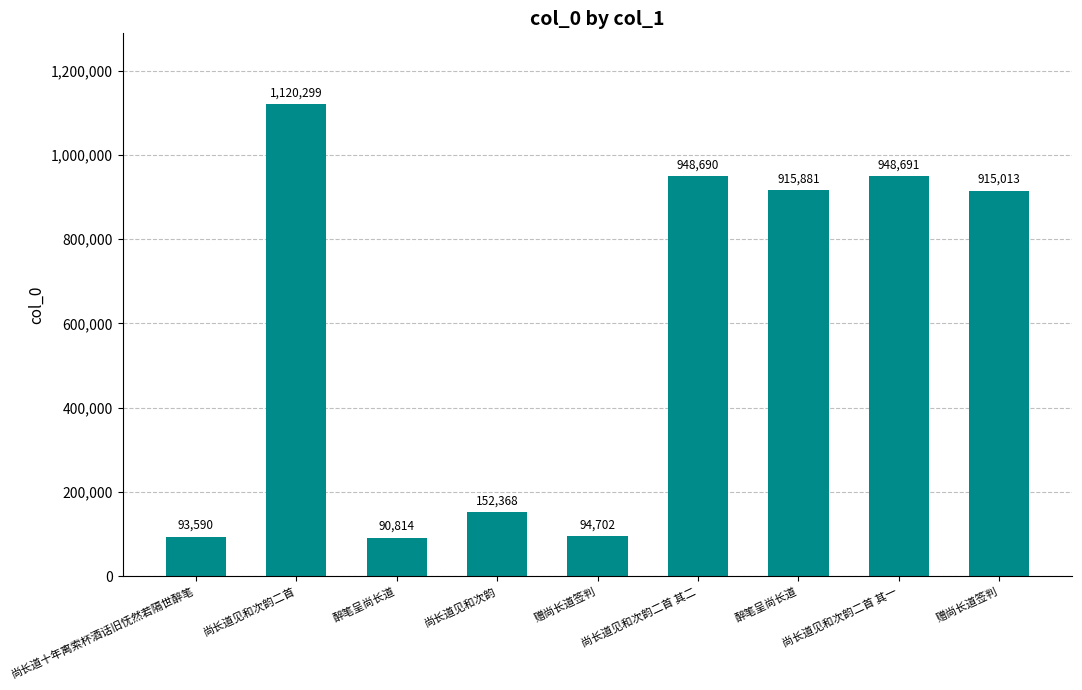

Between 醉笔呈尚长道 and 尚长道十年离索杯酒话旧怃然若隔世醉笔, which is larger?

醉笔呈尚长道